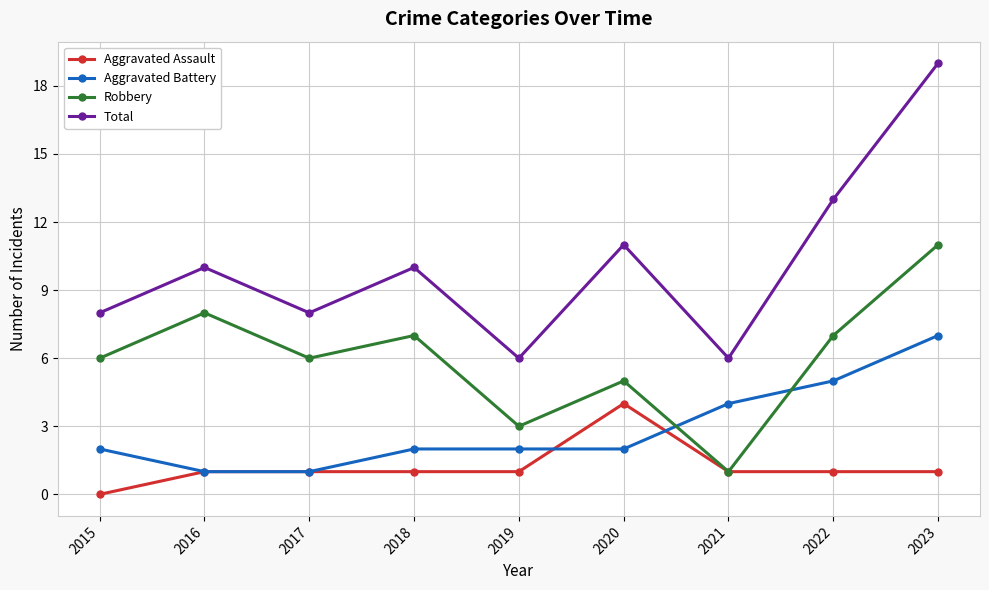

Count the Aggravated Assault values in the range 1 to 2.

7